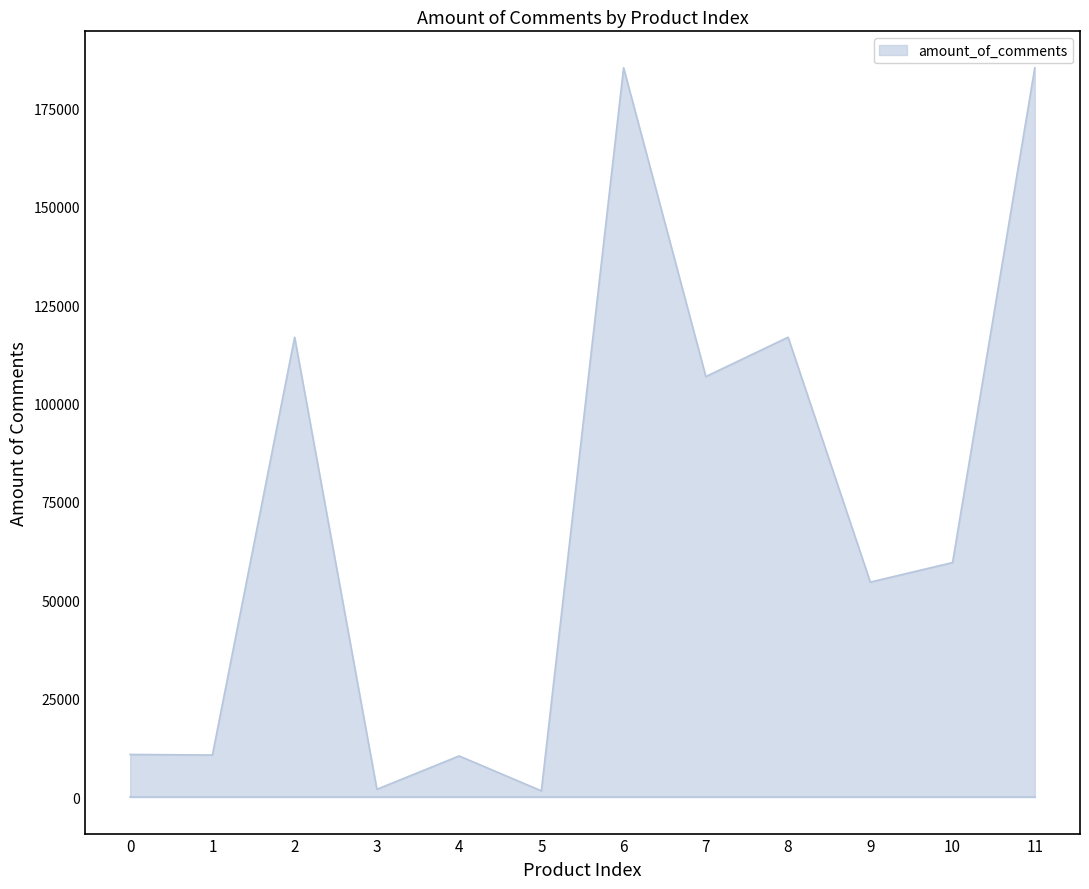

Between 7 and 3, which is larger?

7